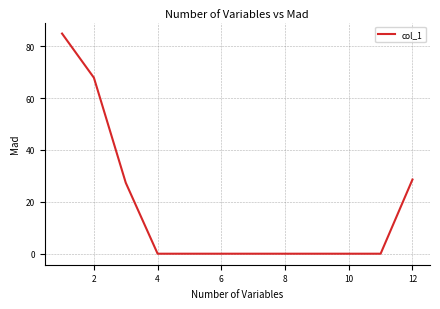

What is the difference between the maximum and minimum values?

84.9